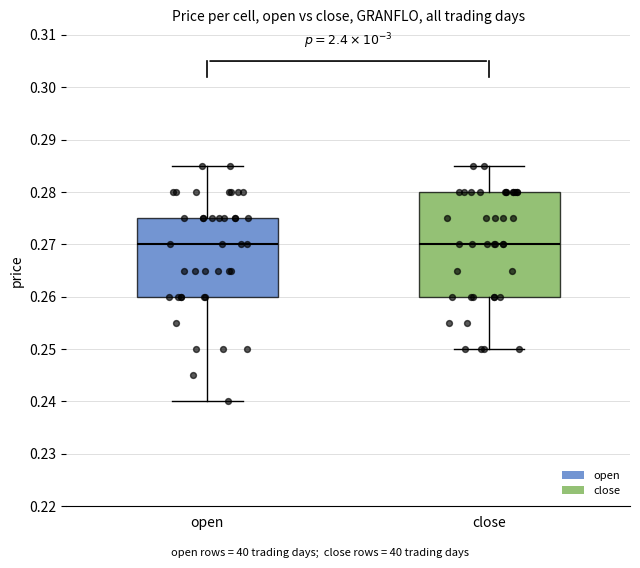

Comparing the boxes themselves (not the whiskers), which one is the tallest?

close